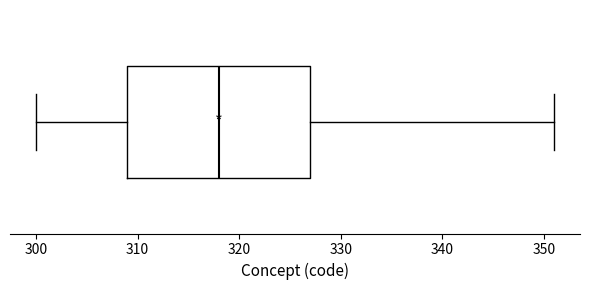

Transcribe this box plot: give where the median line is, the range the box spans, and where the two whiskers end, as read against the x-axis. The values are not printed on the chart, so give them approximately, as read against the axis.

median 318, box 309 to 327, whiskers 300 to 351